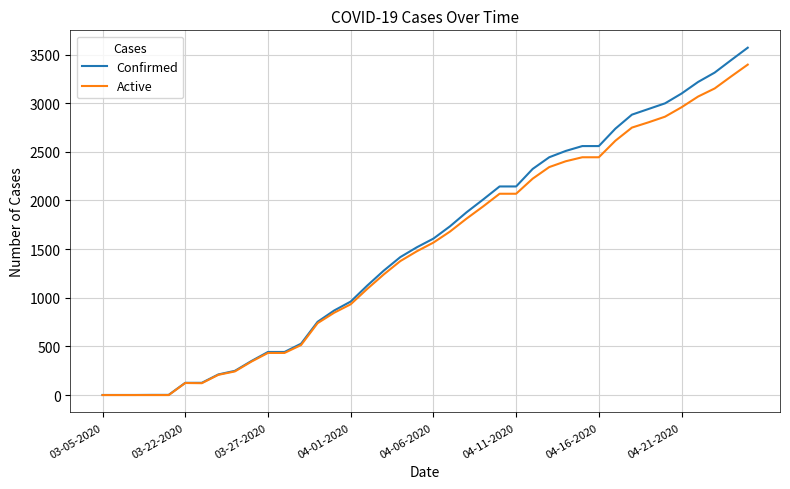

List the series in order of their peak value, highest first.

Confirmed, Active